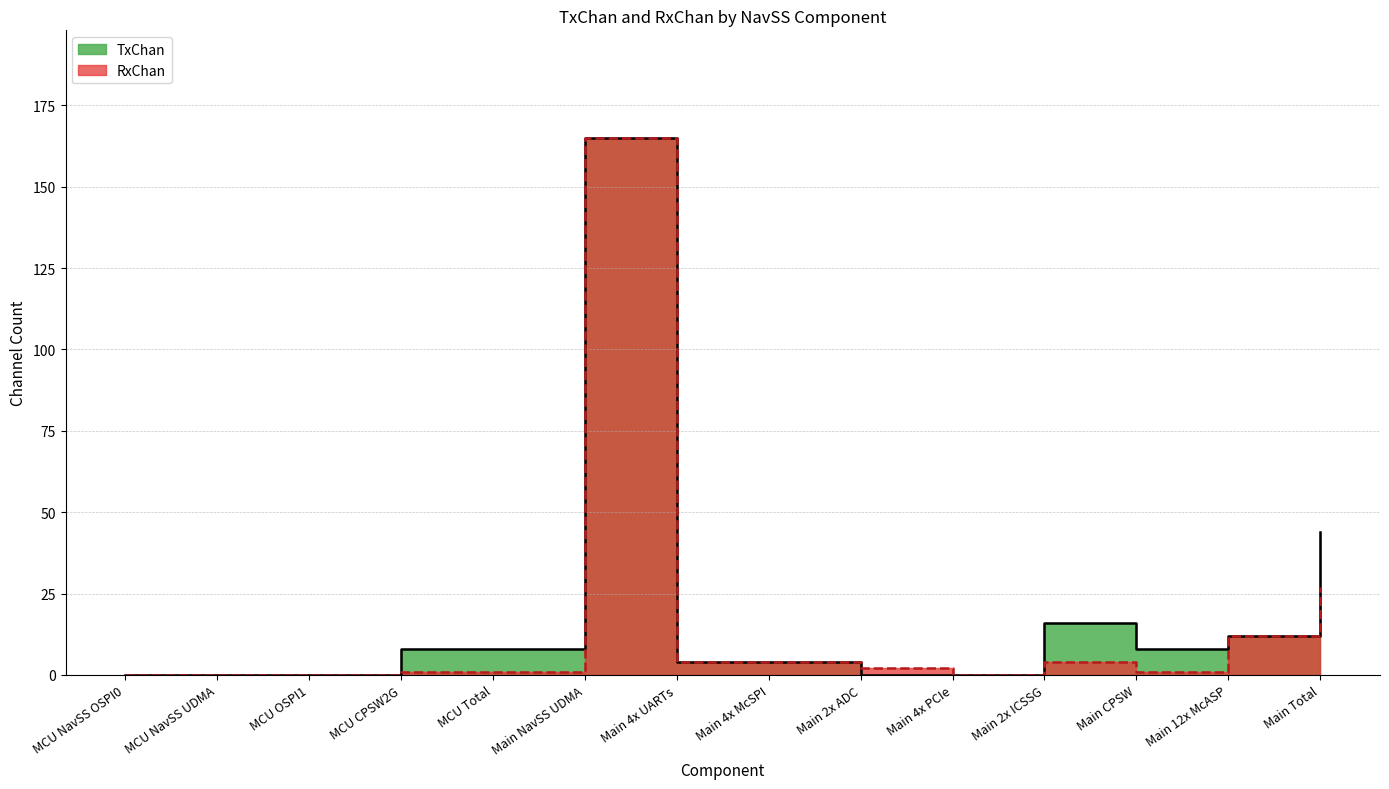

List the labels in order of RxChan value, smallest first.

MCU NavSS OSPI0, MCU NavSS UDMA, MCU OSPI1, Main 4x PCIe, MCU CPSW2G, MCU Total, Main CPSW, Main 2x ADC, Main 4x UARTs, Main 4x McSPI, Main 2x ICSSG, Main 12x McASP, Main Total, Main NavSS UDMA